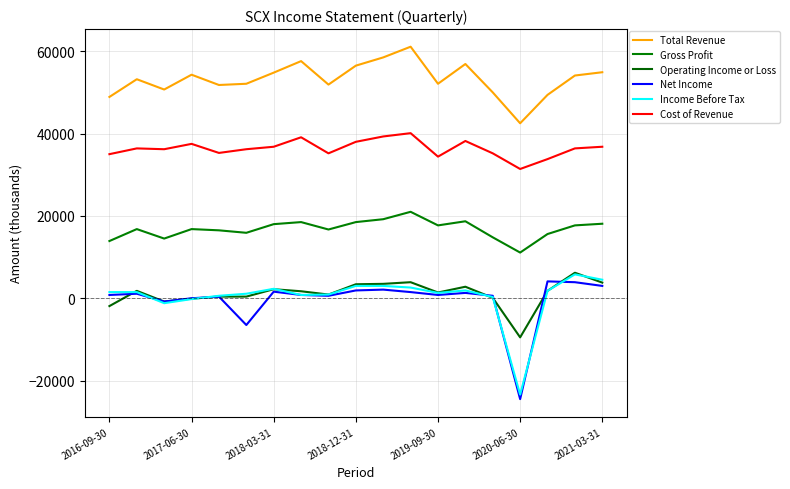

What are all the series names shown in the legend?

Total Revenue, Gross Profit, Operating Income or Loss, Net Income, Income Before Tax, Cost of Revenue